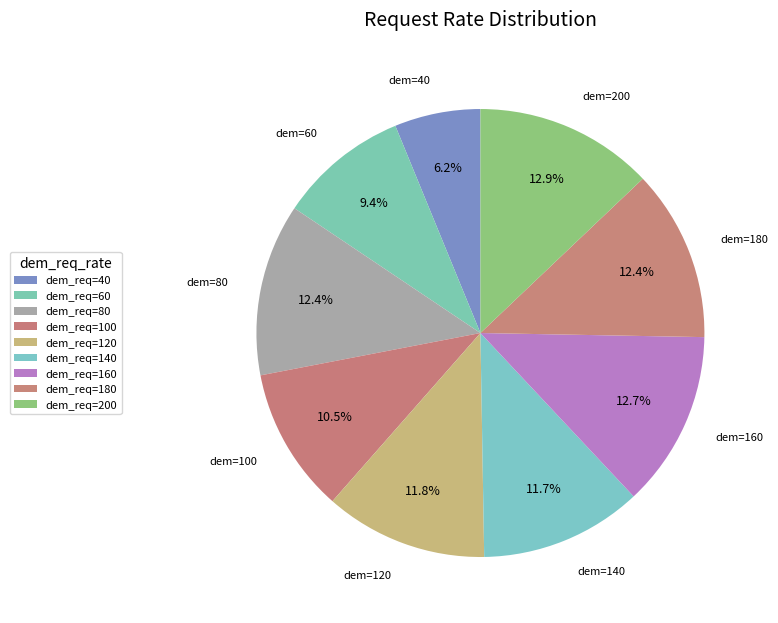

How many slices are in this pie chart?

9